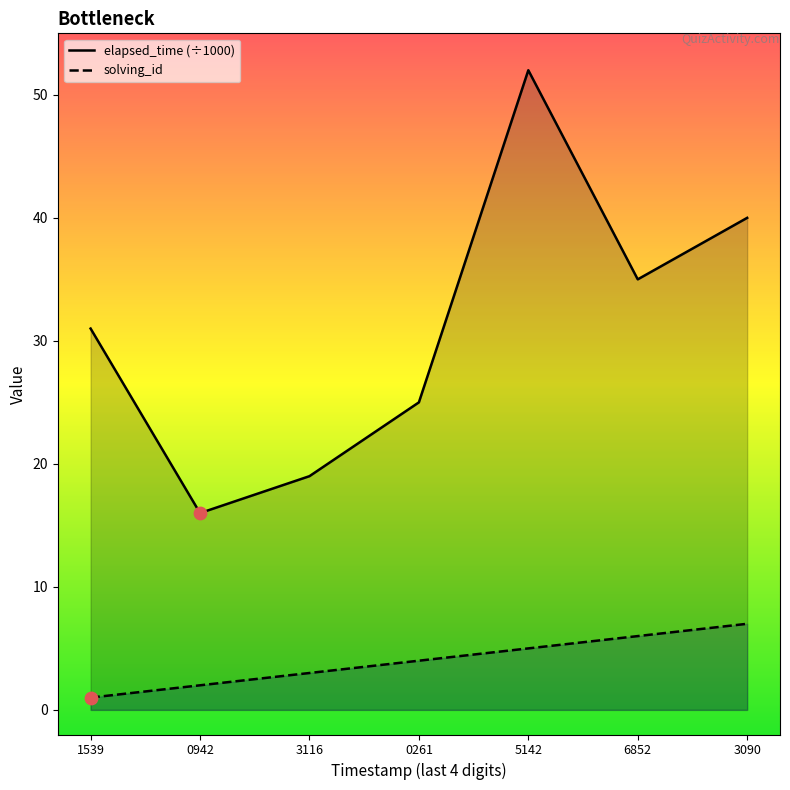

At how many categories does at least one series exceed 8?

7